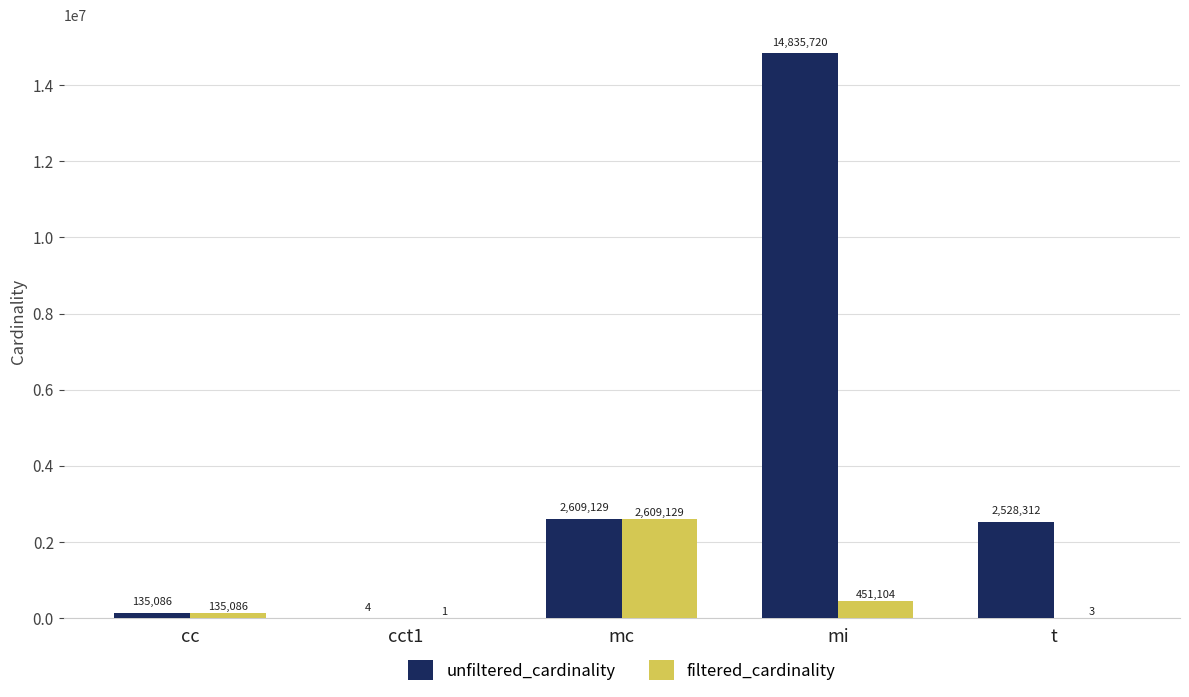

Are the bars grouped side by side (vs. stacked)?

Yes